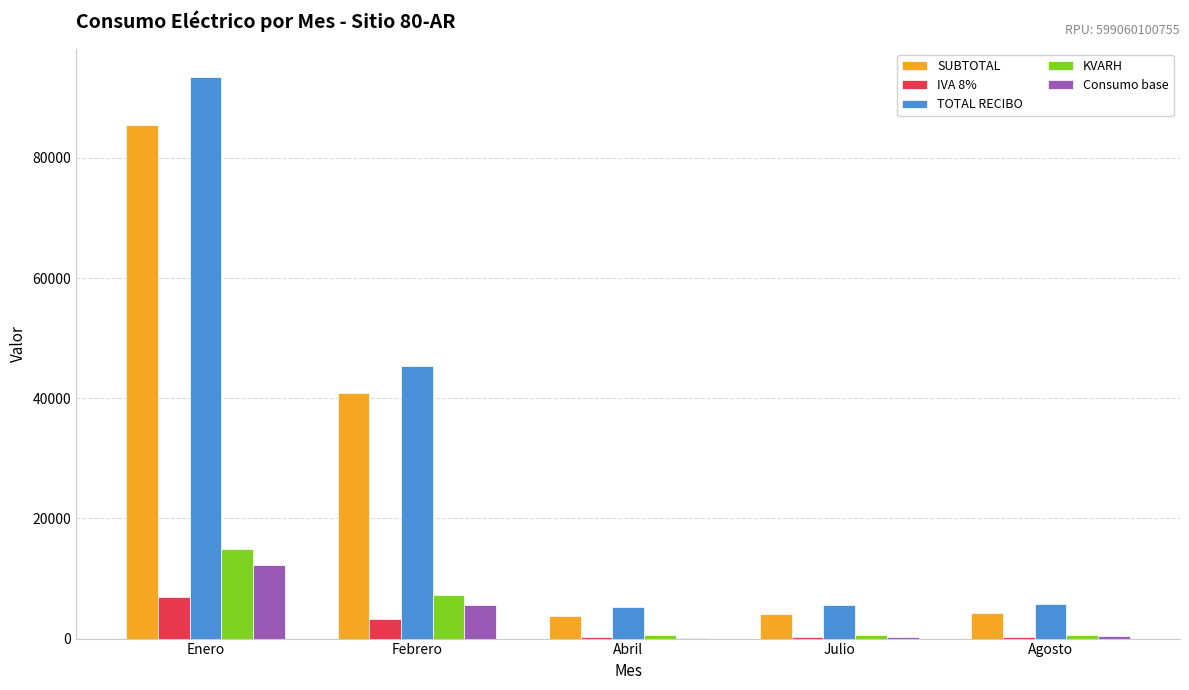

What value does the TOTAL RECIBO series have at Febrero?

45298.0